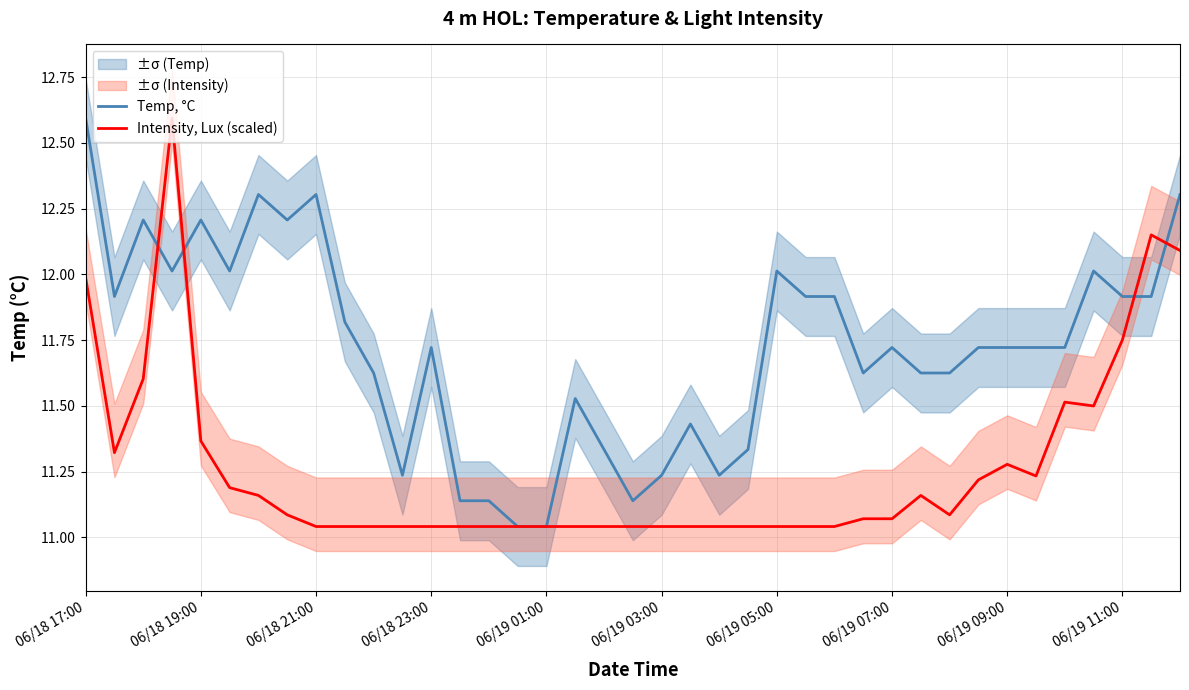

Reading right to left, transcribe all the data shown in this chart.

Temp, °C: 12.3	11.9	11.9	12.0	11.7	11.7	11.7	11.7	11.6	11.6	11.7	11.6	11.9	11.9	12.0	11.3	11.2	11.4	11.2	11.1	11.3	11.5	11.0	11.0	11.1	11.1	11.7	11.2	11.6	11.8	12.3	12.2	12.3	12.0	12.2	12.0	12.2	11.9	12.6
Intensity, Lux (scaled): 12.1	12.2	11.8	11.5	11.5	11.2	11.3	11.2	11.1	11.2	11.1	11.1	11.0	11.0	11.0	11.0	11.0	11.0	11.0	11.0	11.0	11.0	11.0	11.0	11.0	11.0	11.0	11.0	11.0	11.0	11.0	11.1	11.2	11.2	11.4	12.6	11.6	11.3	12.0